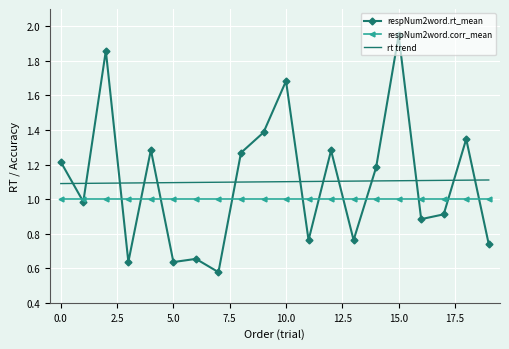

Where is the data nearest to the value 1?

1